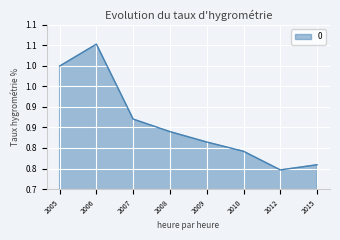

Does the chart have visible grid lines?

Yes